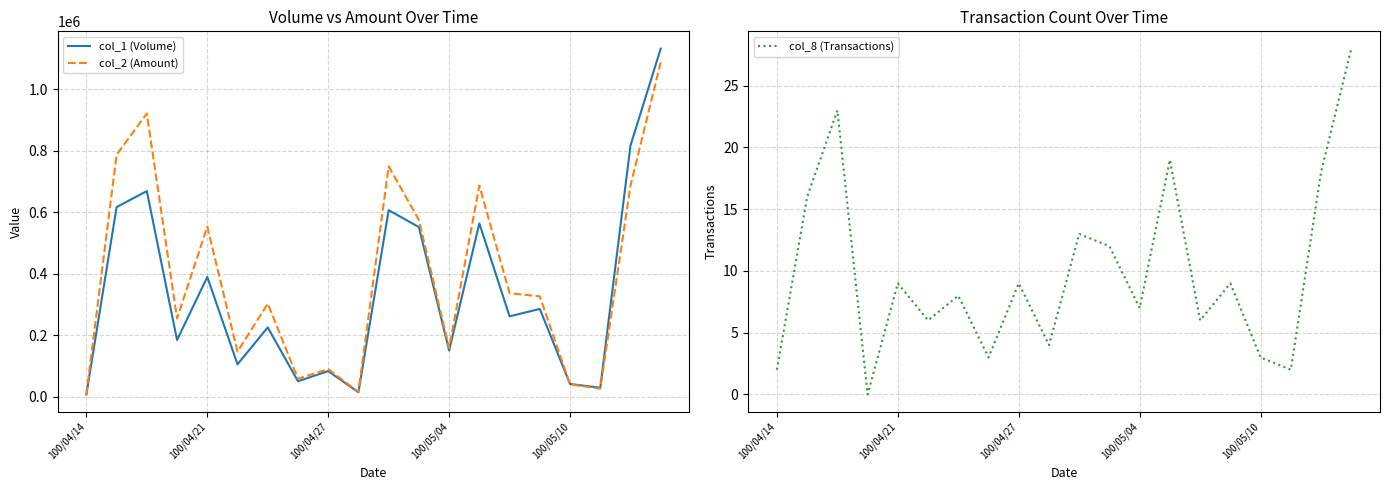

True or false: col_1 (Volume) has more than 1 interior local peaks.

True